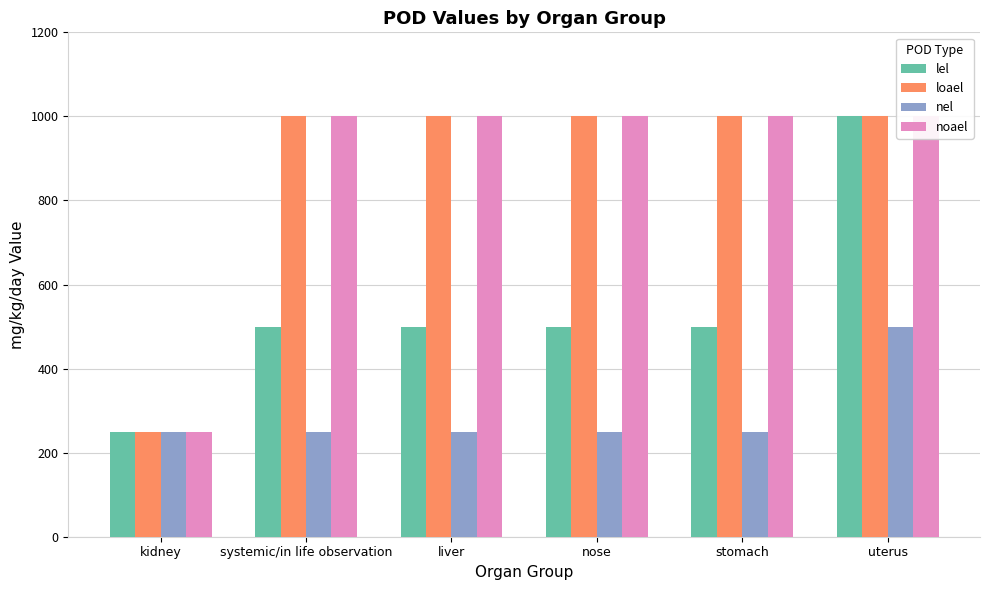

The noael series shows 1322 at uterus. True or false?

False